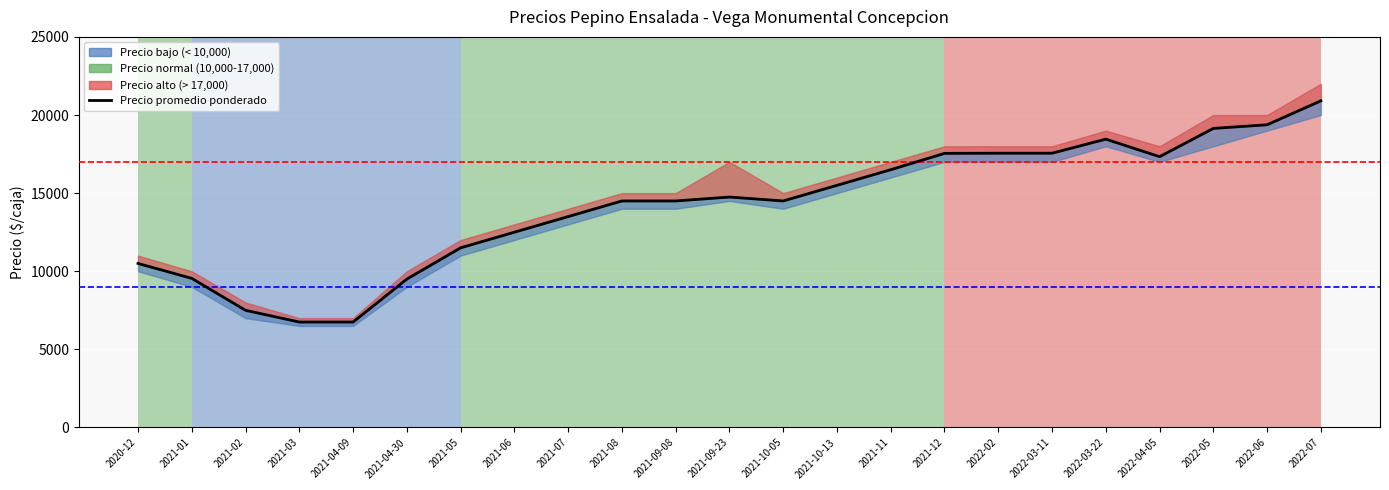

Which category has the highest value across all series?

2022-07